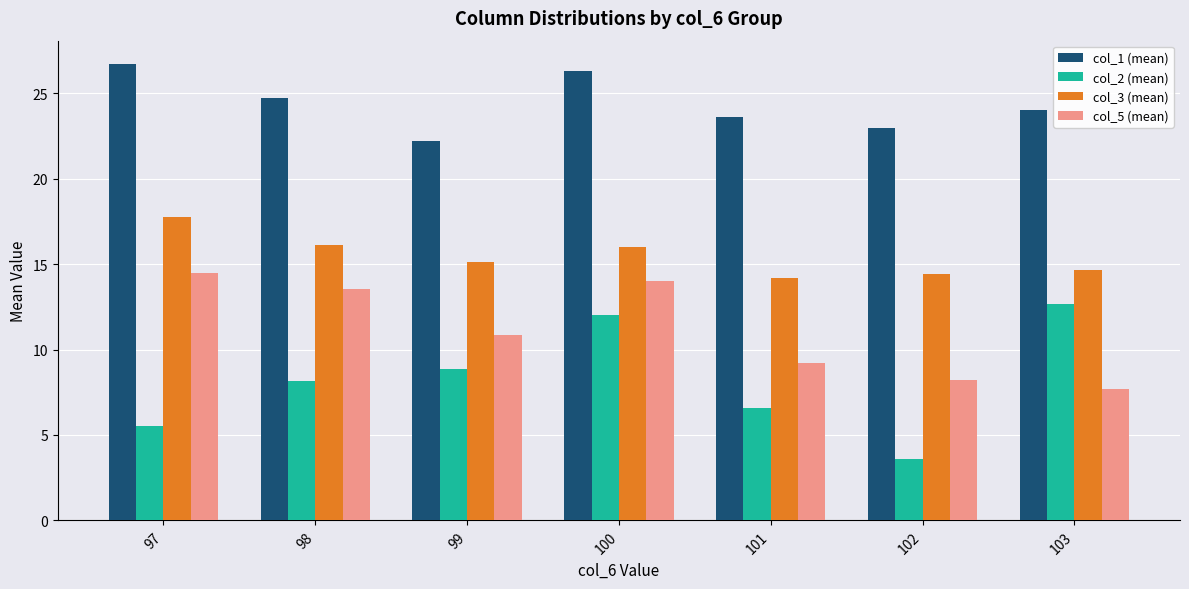

What is the total value across all series at 99?

57.1